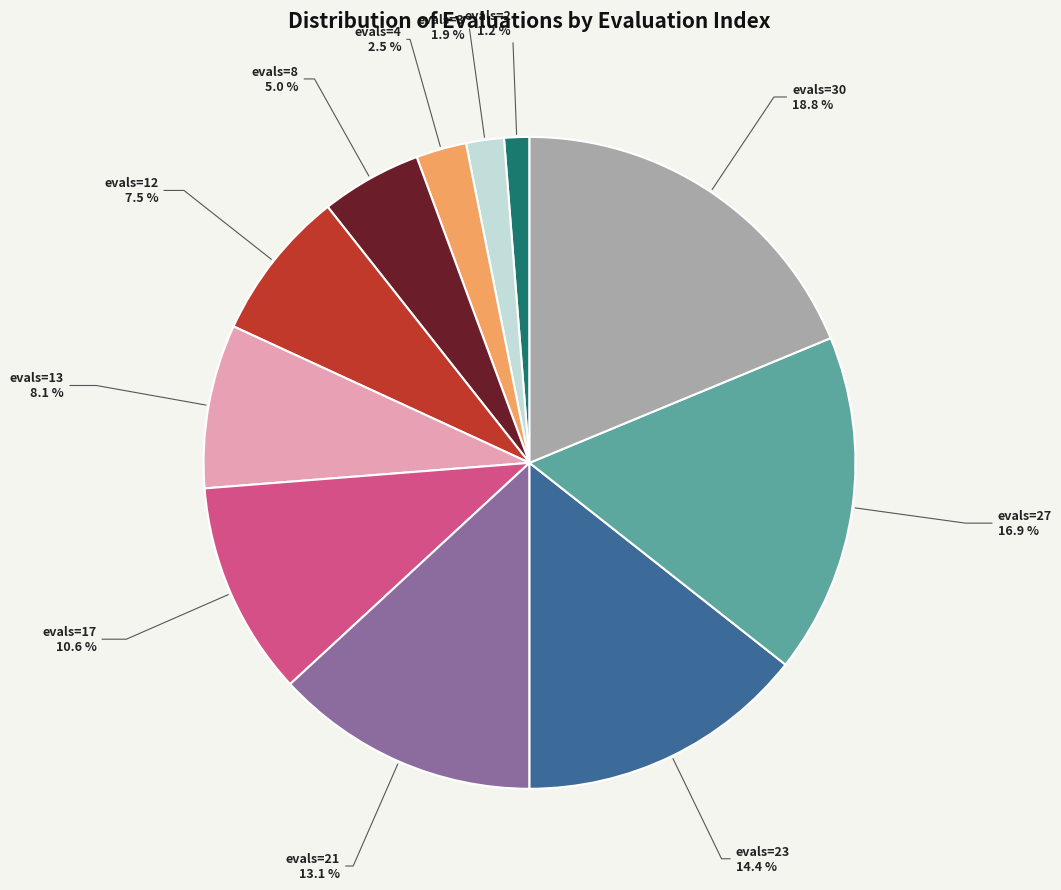

Is there a majority slice in this chart?

No